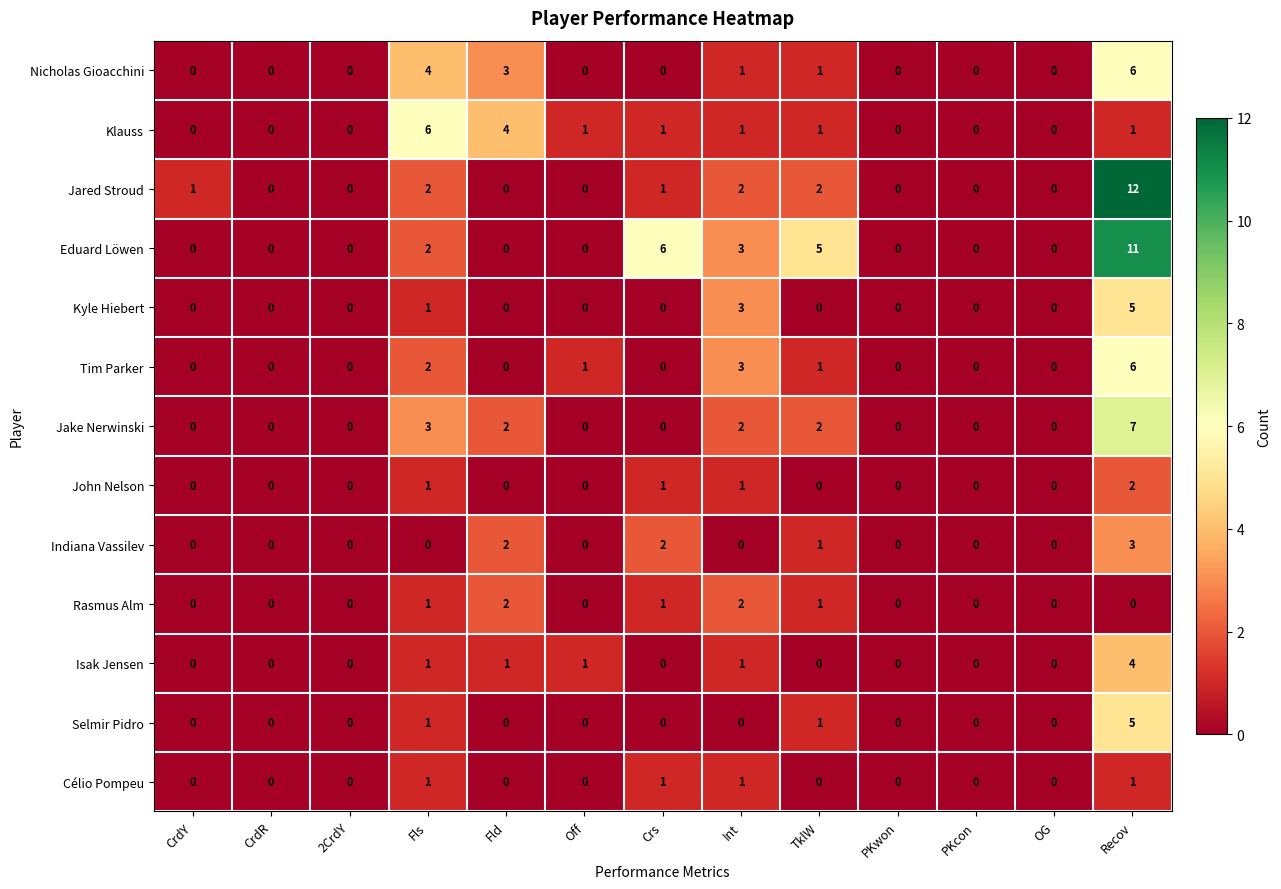

Is the value of Selmir Pidro at Off greater than the value of Isak Jensen at Recov?

No